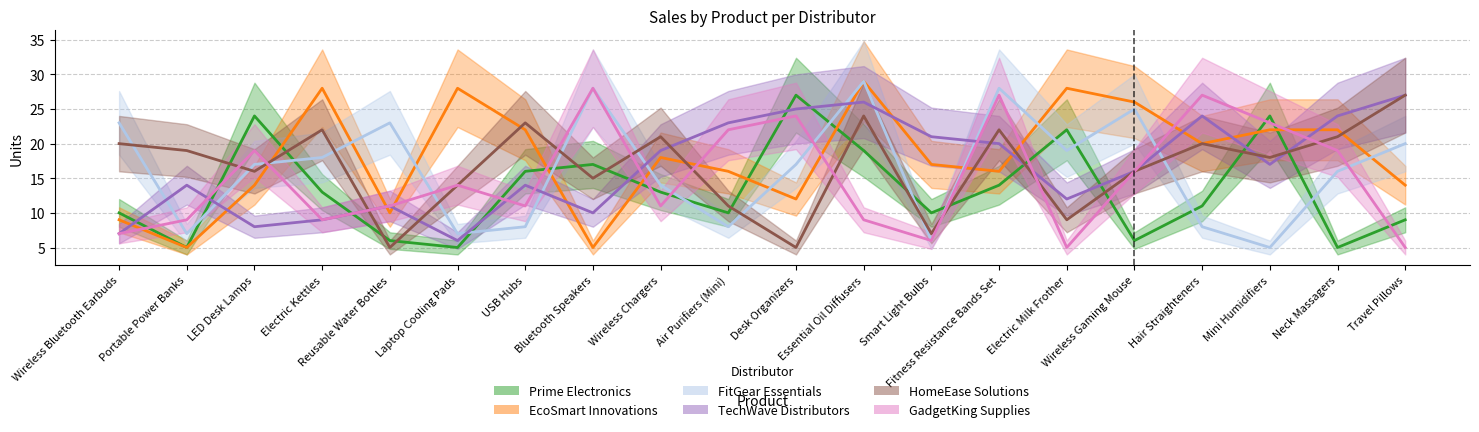

What are all the series names shown in the legend?

Prime Electronics, EcoSmart Innovations, FitGear Essentials, TechWave Distributors, HomeEase Solutions, GadgetKing Supplies